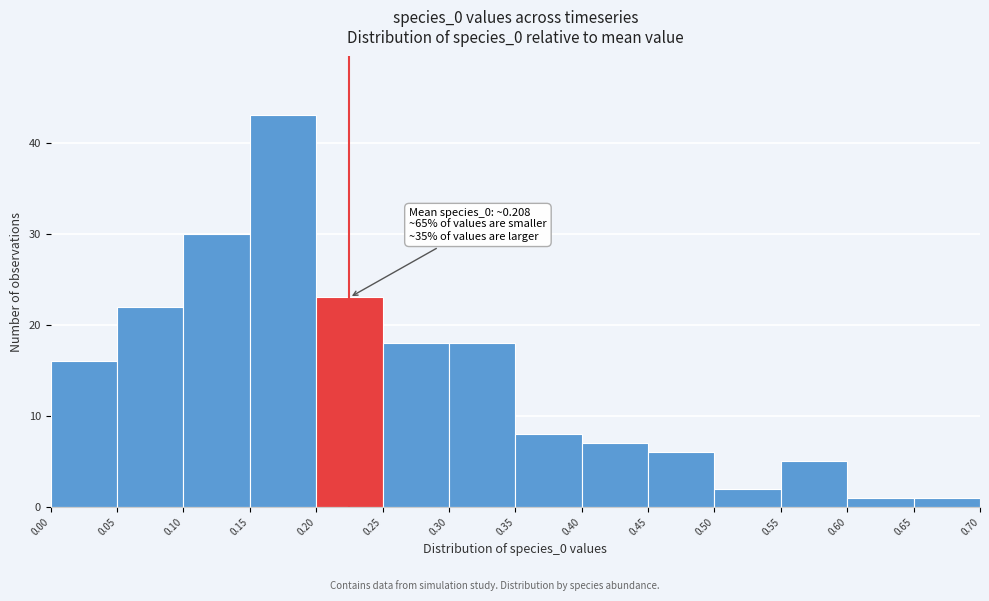

Which range on the x-axis has the tallest bar?

0.15 to 0.20